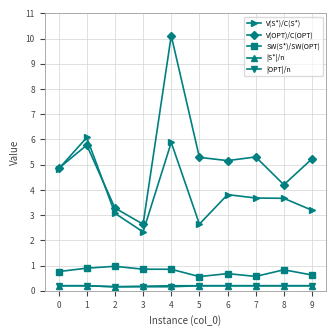

At which category does the chart reach its peak across all series?

4